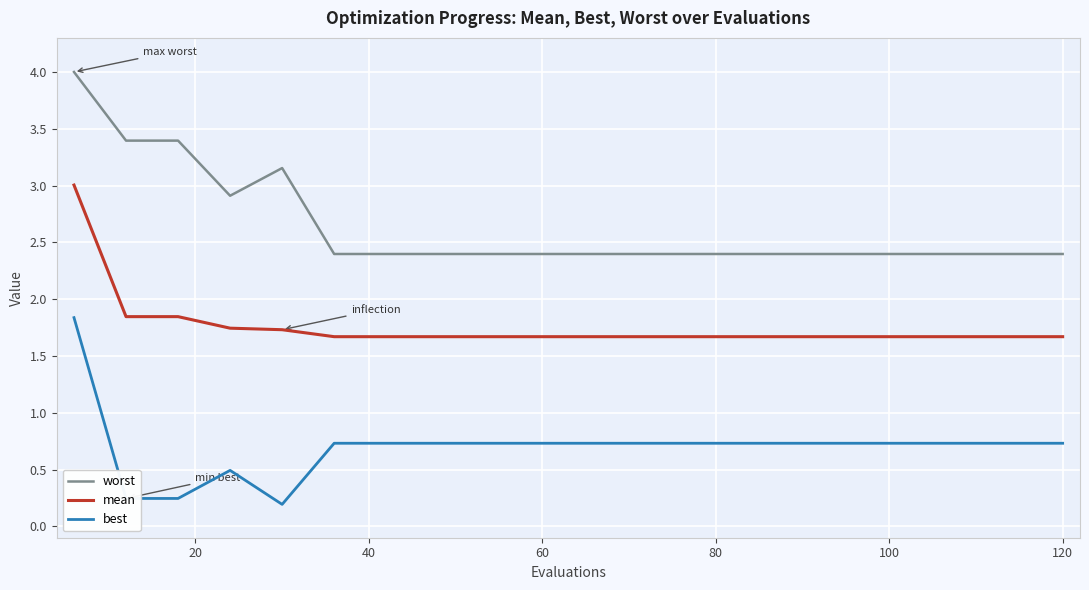

True or false: worst and best intersect in this chart.

False